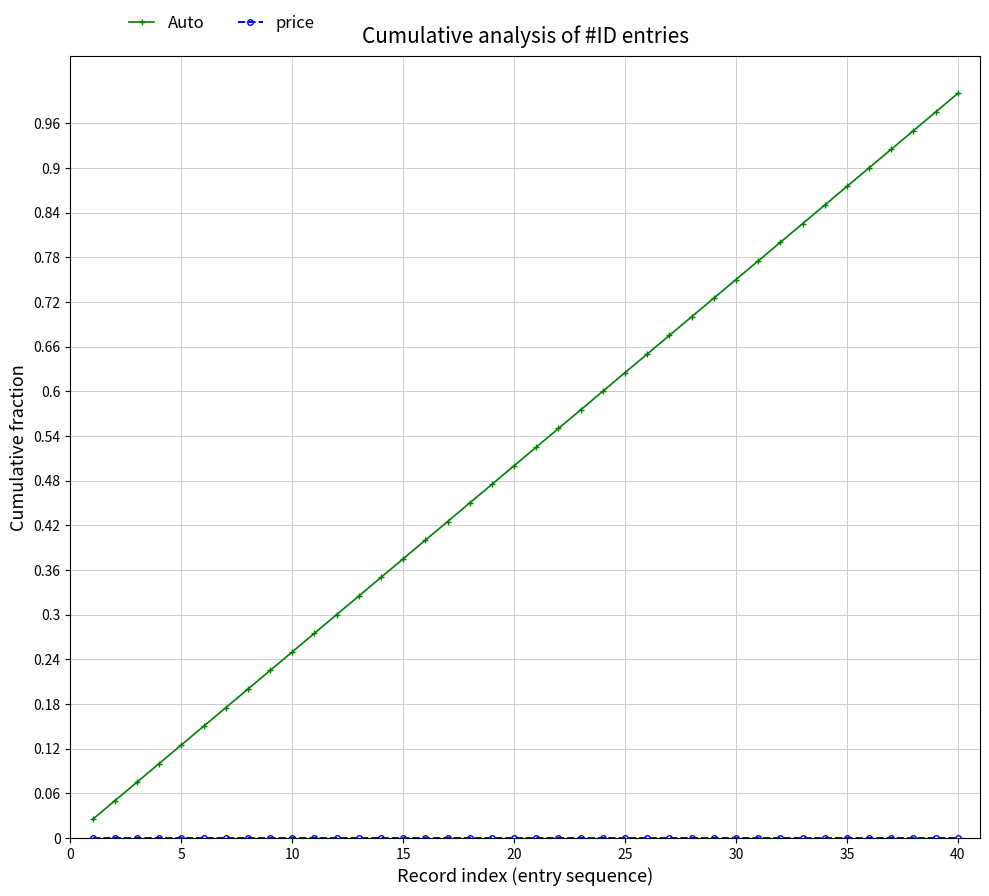

Which series has the widest spread of values?

Auto